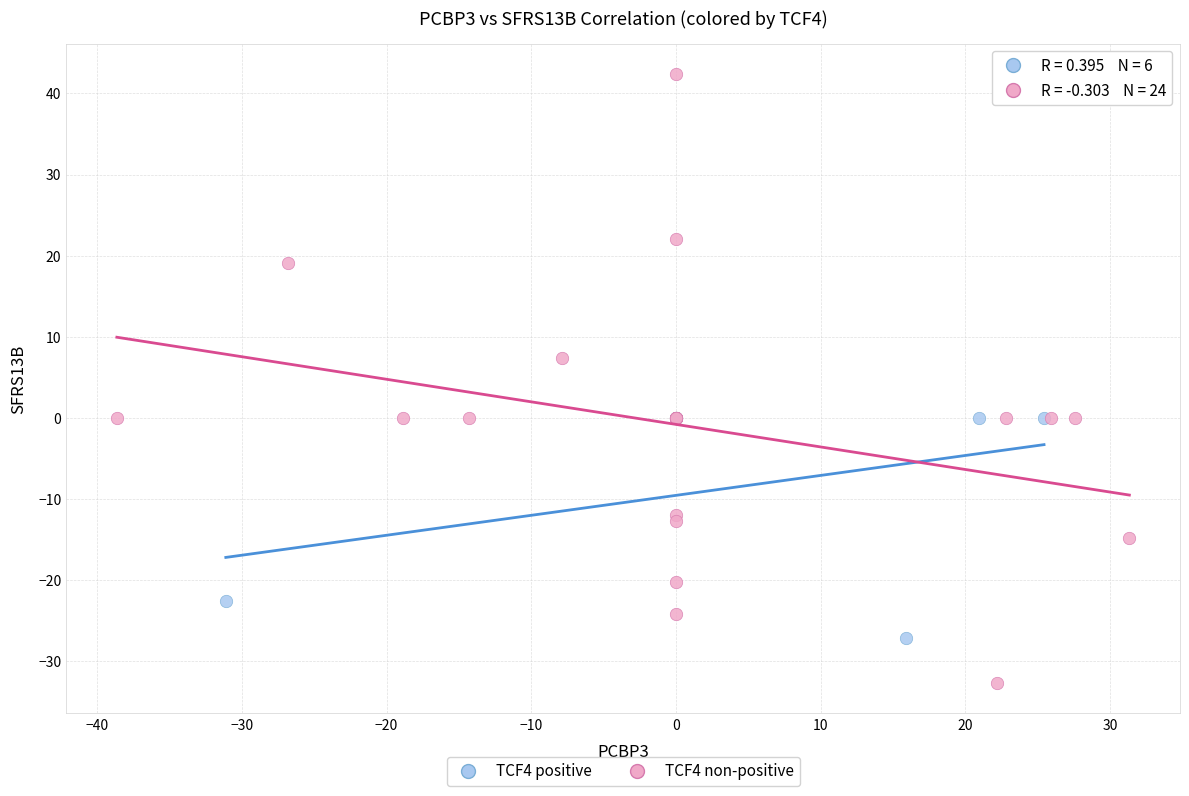

Which series has the widest spread of Y values?

TCF4 non-positive